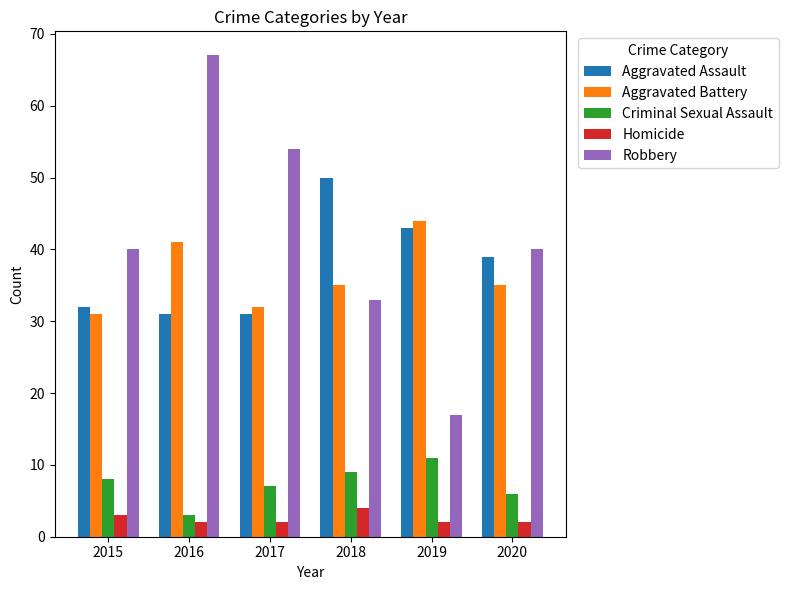

The value of Robbery at 2020 is 20. True or false?

False